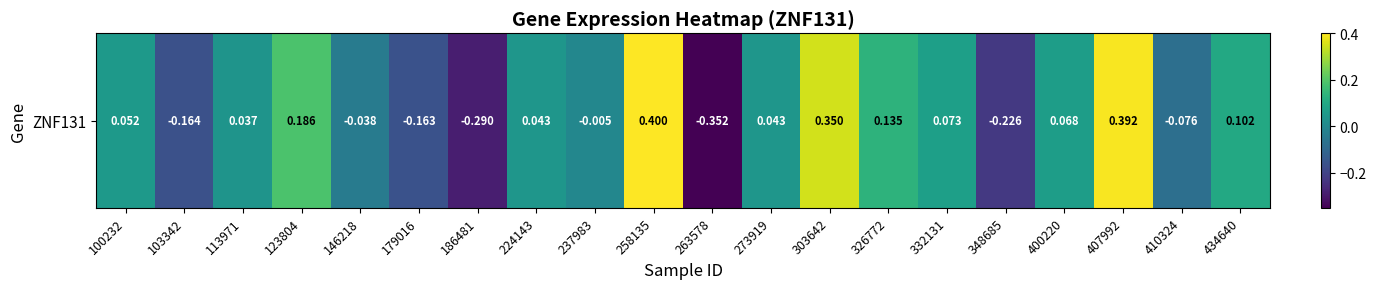

What is the greatest value displayed?

0.4